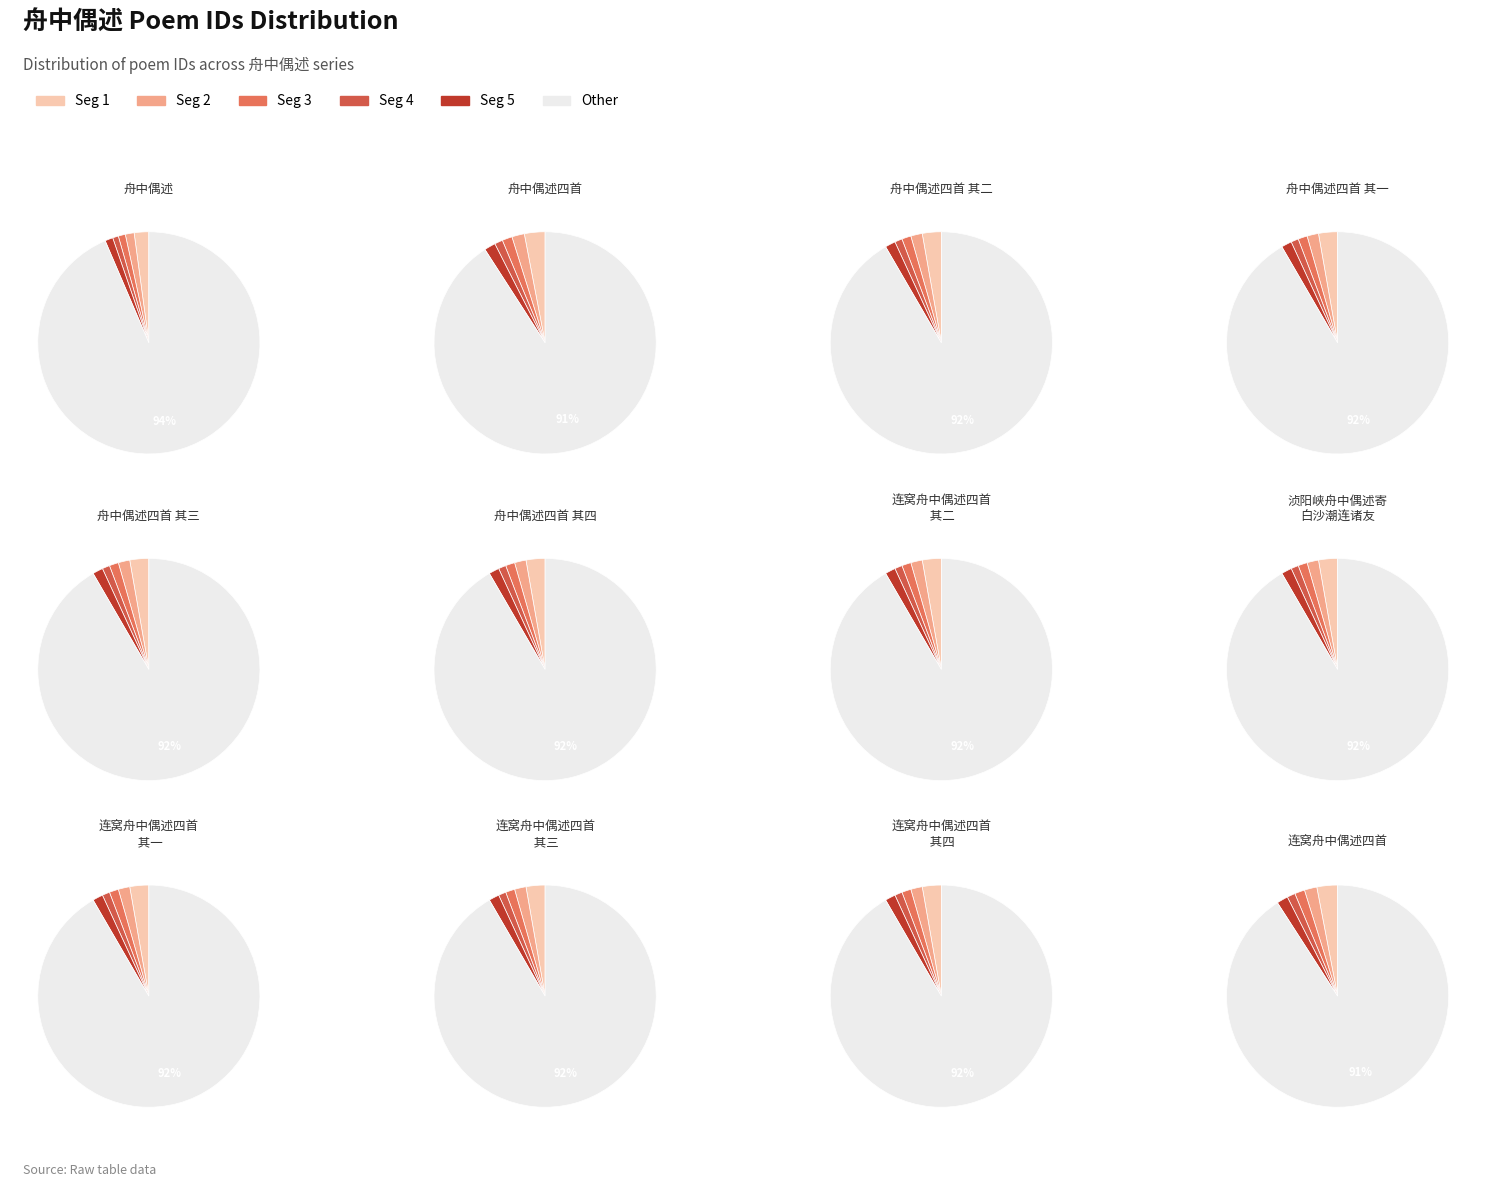

What percentage is the 连窝舟中偶述四首 其二 slice, to the nearest percent?

8%